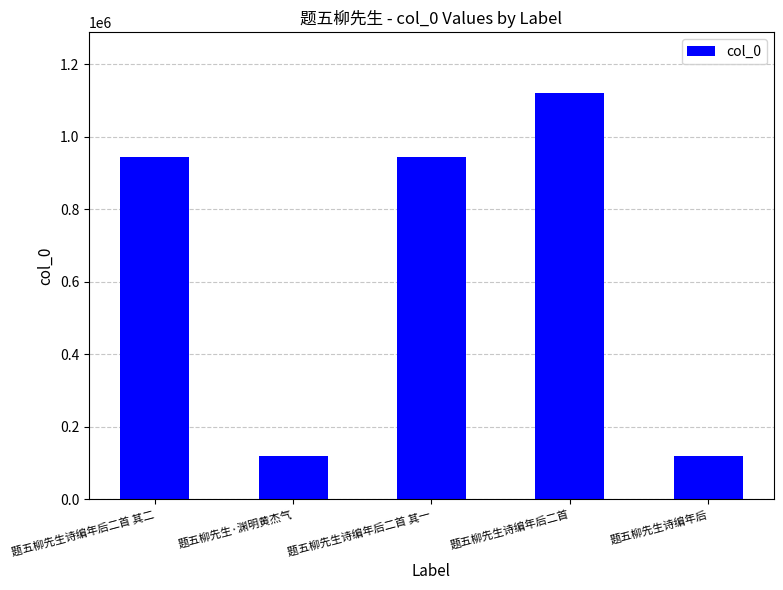

What is the difference between the values at 题五柳先生诗编年后二首 and 题五柳先生诗编年后?

999145